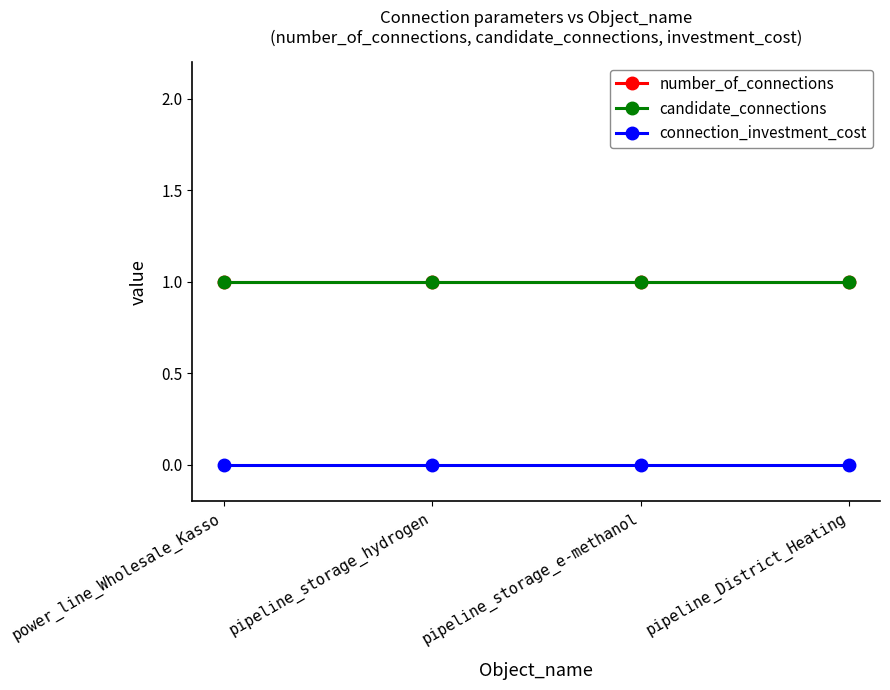

What is the label of the 4th point from the left?

pipeline_District_Heating